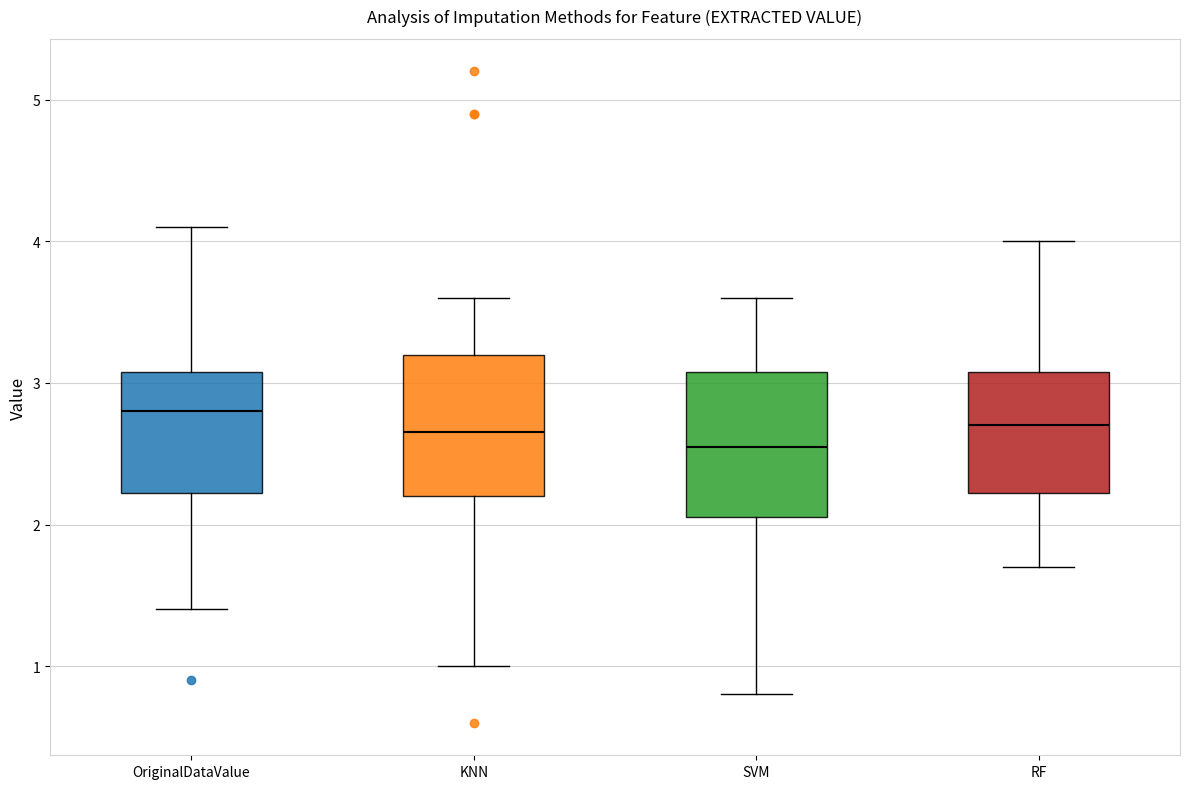

Where is the upper edge of the box for KNN on the y-axis? The values are not printed on the chart, so give them approximately, as read against the axis.

3.2